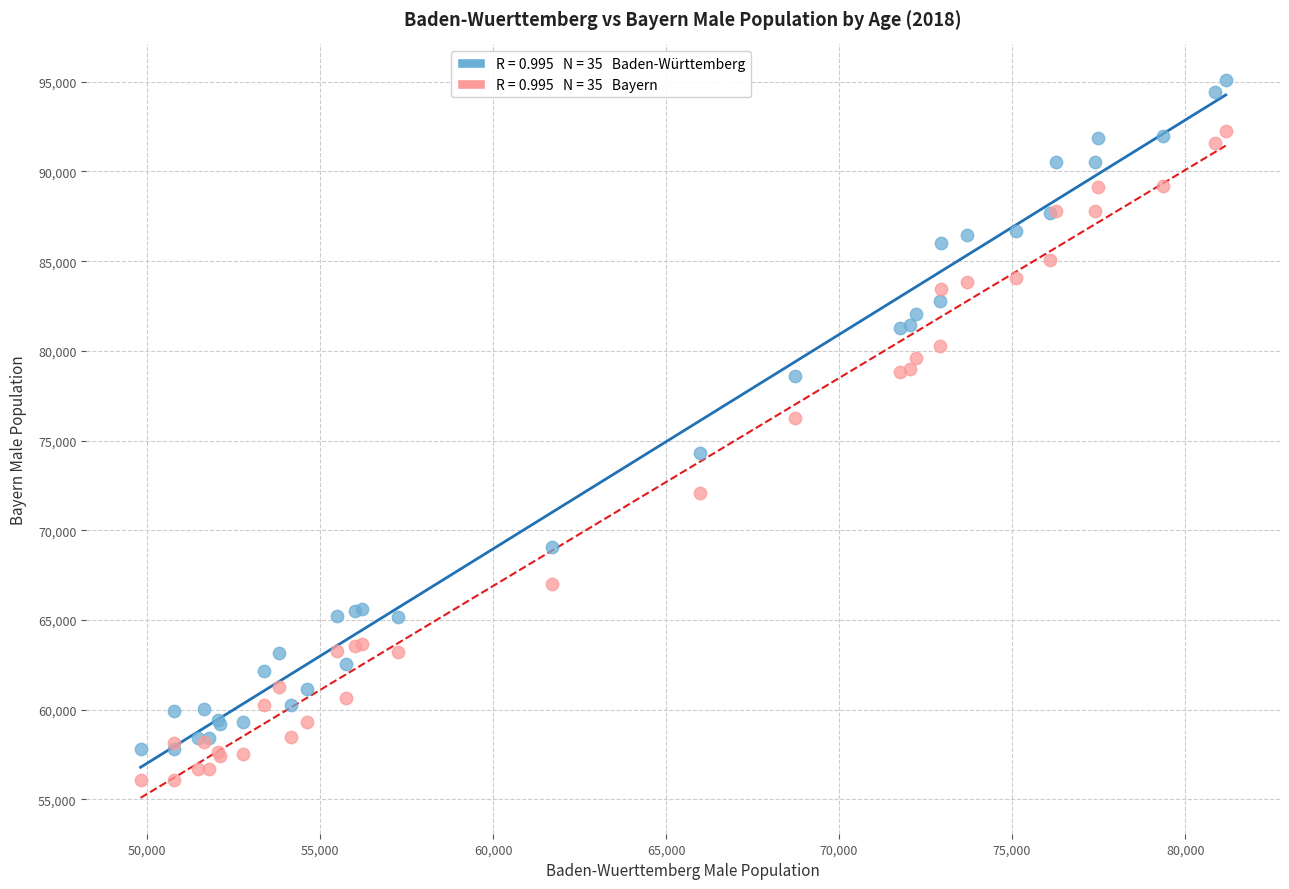

Across all series, what Y value is closest to 75574?

76243.0